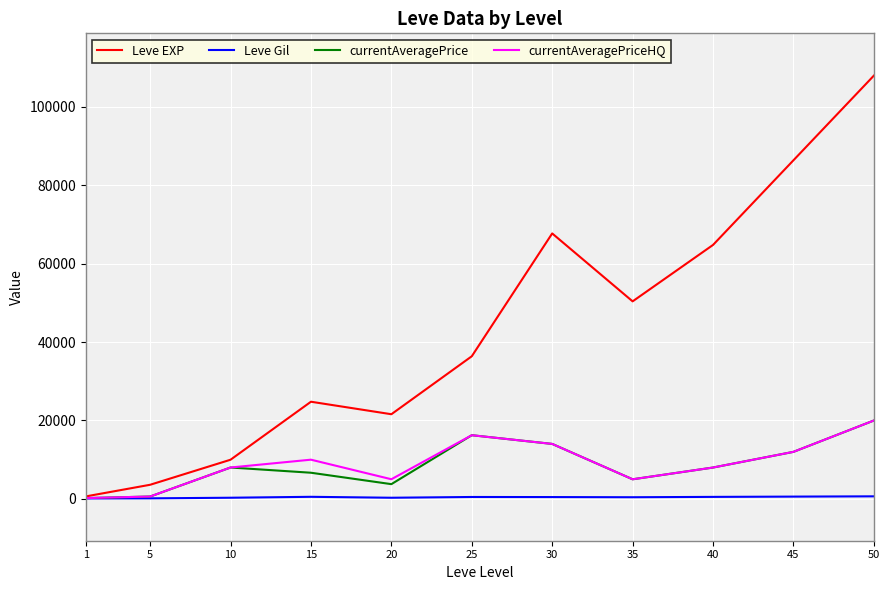

Between 15 and 30, which series saw the biggest shift?

Leve EXP